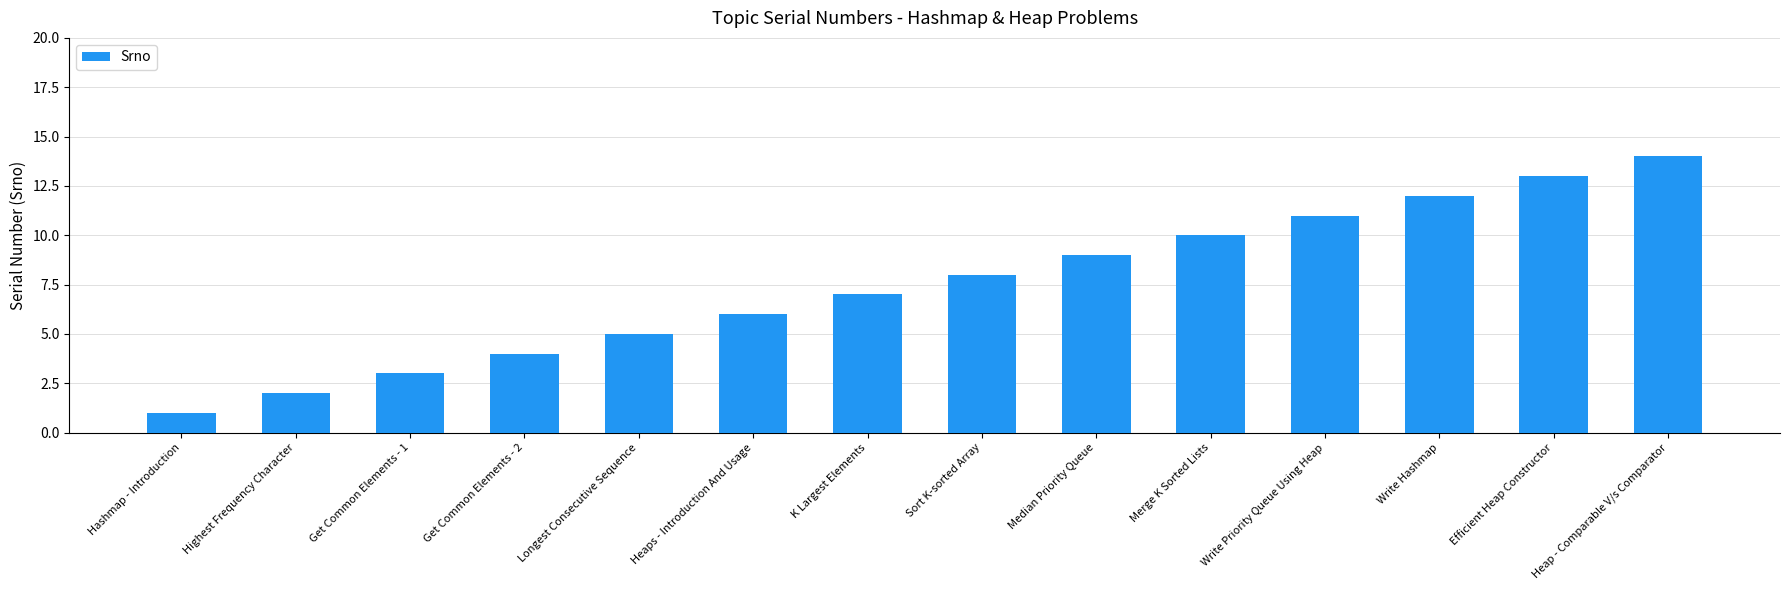

Count the number of categories in the chart.

14